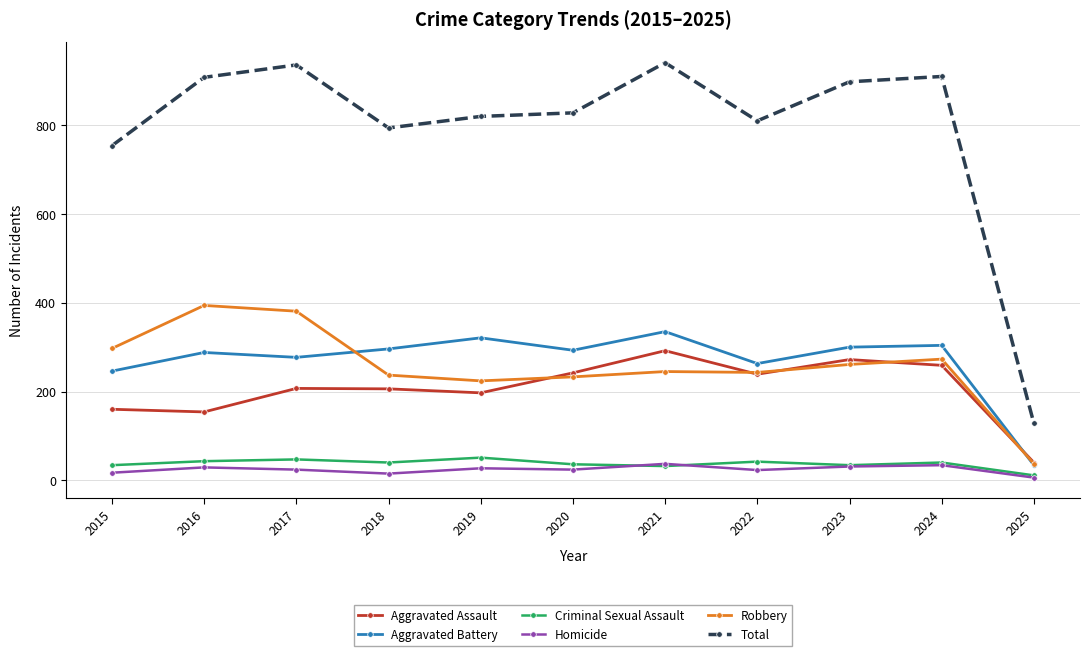

Rank the series by their maximum value, from highest to lowest.

Total, Robbery, Aggravated Battery, Aggravated Assault, Criminal Sexual Assault, Homicide